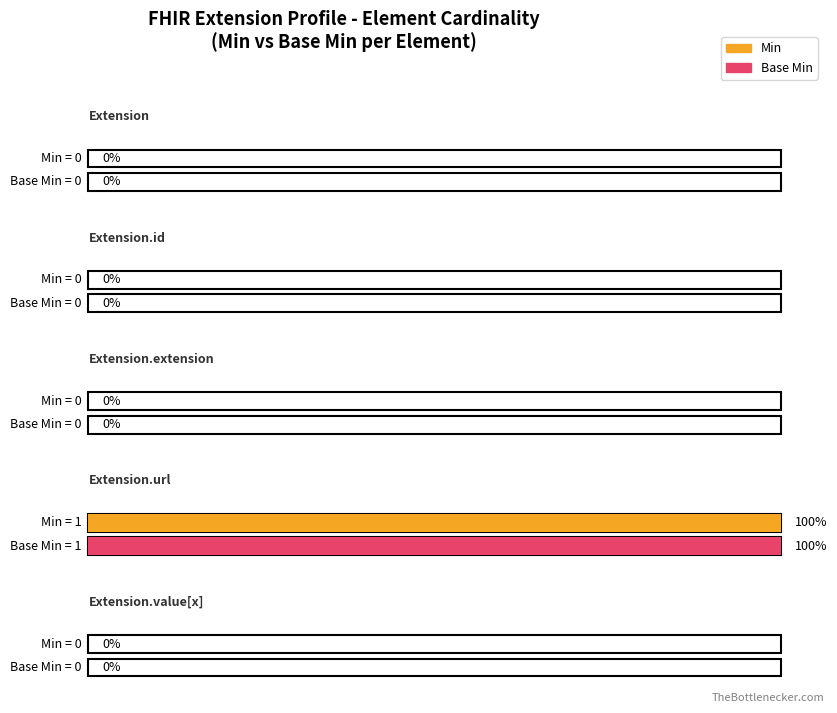

What are all the series names shown in the legend?

Min, Base Min